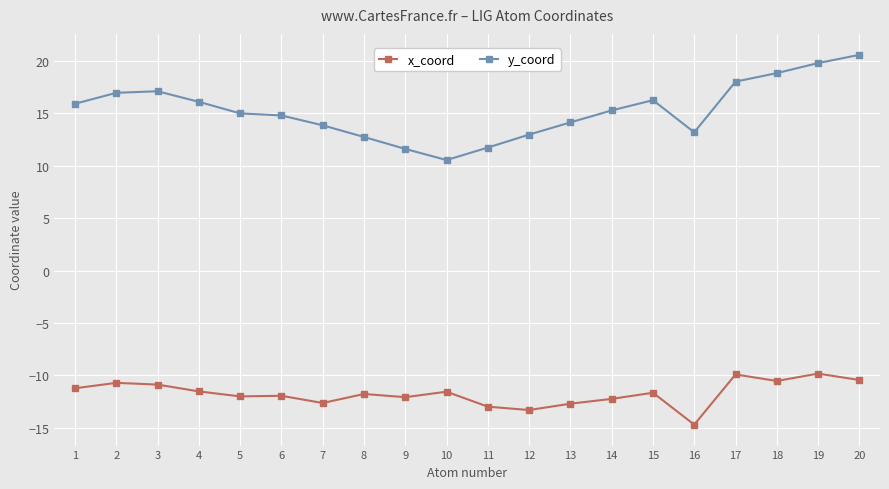

True or false: x_coord and y_coord cross at least once.

False